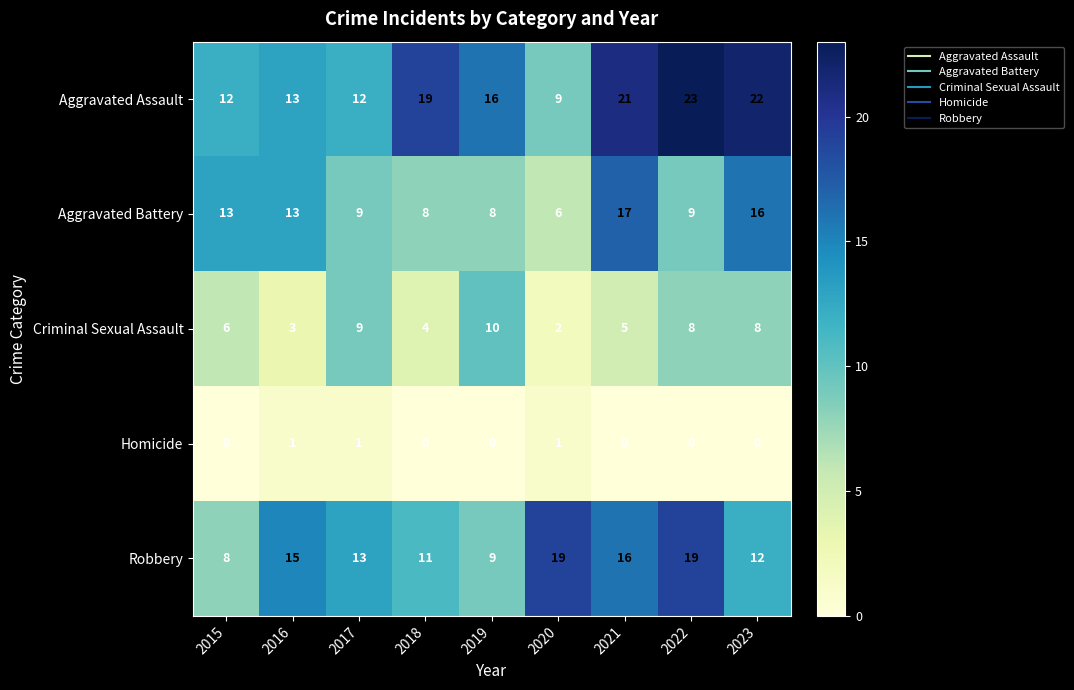

What is the total value across all series at 2015?

39